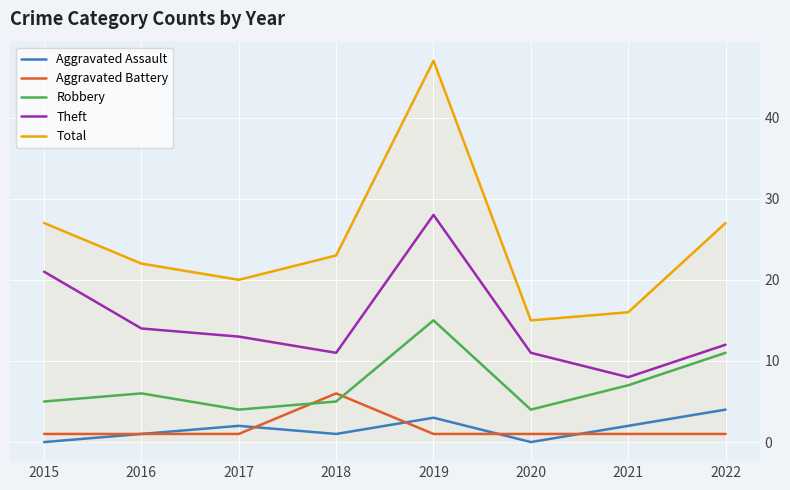

Which category has the lowest value in the Theft series?

2021